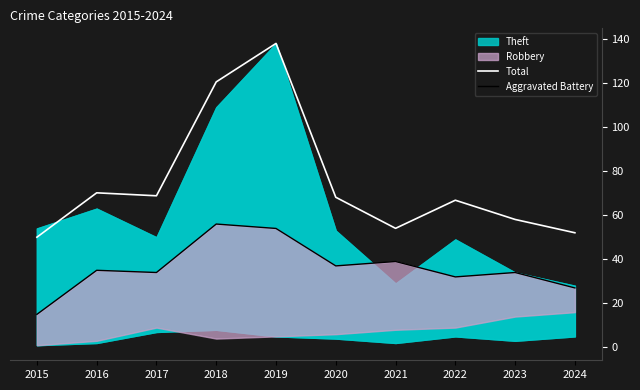

What is the difference between the second highest and second lowest values in the Aggravated Battery series?

27.0